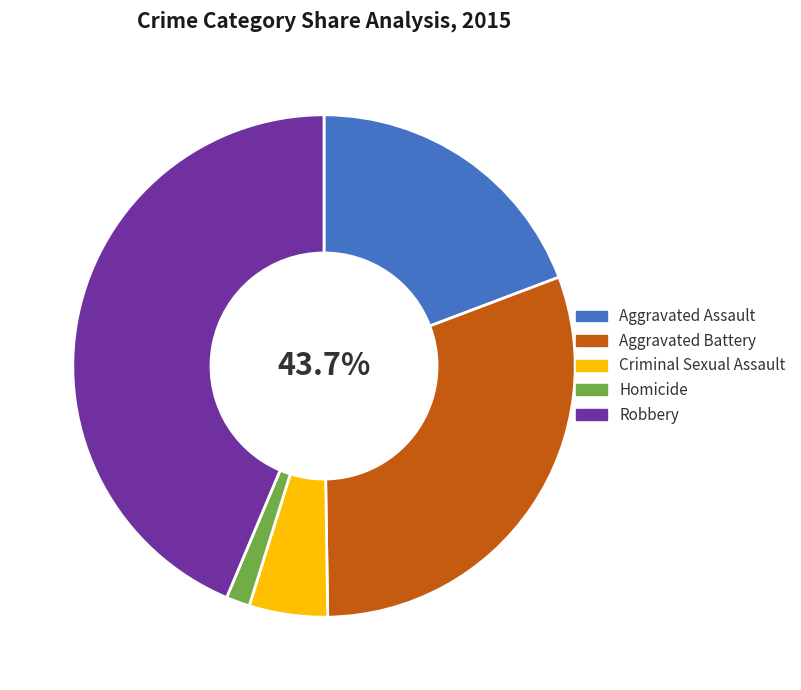

Count the number of slices in the pie.

5